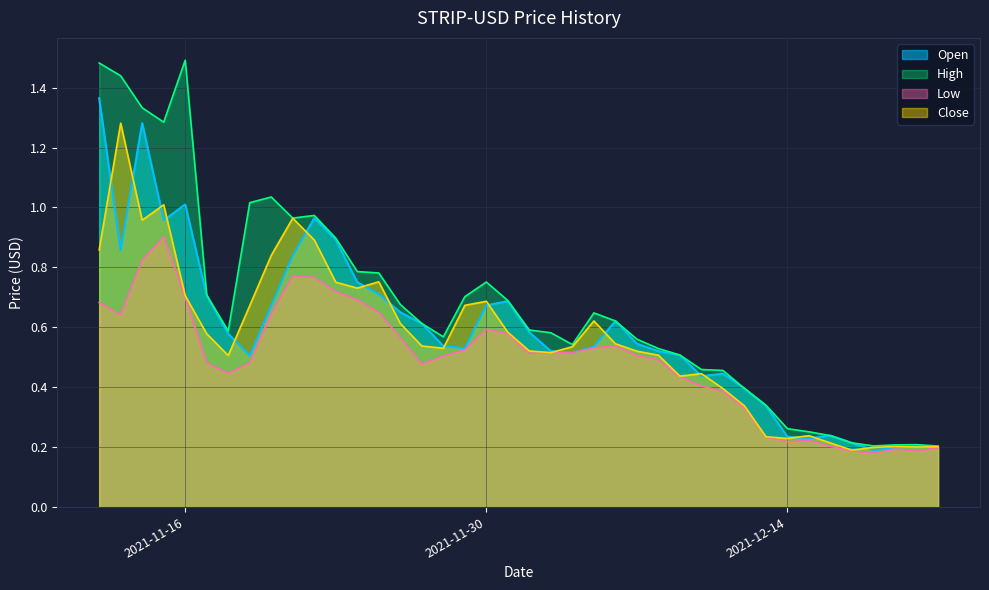

Reading left to right, list all the values displayed in this chart.

Open: 2021-11-12=1.4	2021-11-13=0.9	2021-11-14=1.3	2021-11-15=1.0	2021-11-16=1.0	2021-11-17=0.7	2021-11-18=0.6	2021-11-19=0.5	2021-11-20=0.7	2021-11-21=0.8	2021-11-22=1.0	2021-11-23=0.9	2021-11-24=0.8	2021-11-25=0.7	2021-11-26=0.7	2021-11-27=0.6	2021-11-28=0.5	2021-11-29=0.5	2021-11-30=0.7	2021-12-01=0.7	2021-12-02=0.6	2021-12-03=0.5	2021-12-04=0.5	2021-12-05=0.5	2021-12-06=0.6	2021-12-07=0.5	2021-12-08=0.5	2021-12-09=0.5	2021-12-10=0.4	2021-12-11=0.4	2021-12-12=0.4	2021-12-13=0.3	2021-12-14=0.2	2021-12-15=0.2	2021-12-16=0.2	2021-12-17=0.2	2021-12-18=0.2	2021-12-19=0.2	2021-12-20=0.2	2021-12-21=0.2
High: 2021-11-12=1.5	2021-11-13=1.4	2021-11-14=1.3	2021-11-15=1.3	2021-11-16=1.5	2021-11-17=0.7	2021-11-18=0.6	2021-11-19=1.0	2021-11-20=1.0	2021-11-21=1.0	2021-11-22=1.0	2021-11-23=0.9	2021-11-24=0.8	2021-11-25=0.8	2021-11-26=0.7	2021-11-27=0.6	2021-11-28=0.6	2021-11-29=0.7	2021-11-30=0.8	2021-12-01=0.7	2021-12-02=0.6	2021-12-03=0.6	2021-12-04=0.5	2021-12-05=0.6	2021-12-06=0.6	2021-12-07=0.6	2021-12-08=0.5	2021-12-09=0.5	2021-12-10=0.5	2021-12-11=0.5	2021-12-12=0.4	2021-12-13=0.3	2021-12-14=0.3	2021-12-15=0.3	2021-12-16=0.2	2021-12-17=0.2	2021-12-18=0.2	2021-12-19=0.2	2021-12-20=0.2	2021-12-21=0.2
Low: 2021-11-12=0.7	2021-11-13=0.6	2021-11-14=0.8	2021-11-15=0.9	2021-11-16=0.7	2021-11-17=0.5	2021-11-18=0.4	2021-11-19=0.5	2021-11-20=0.6	2021-11-21=0.8	2021-11-22=0.8	2021-11-23=0.7	2021-11-24=0.7	2021-11-25=0.6	2021-11-26=0.6	2021-11-27=0.5	2021-11-28=0.5	2021-11-29=0.5	2021-11-30=0.6	2021-12-01=0.6	2021-12-02=0.5	2021-12-03=0.5	2021-12-04=0.5	2021-12-05=0.5	2021-12-06=0.5	2021-12-07=0.5	2021-12-08=0.5	2021-12-09=0.4	2021-12-10=0.4	2021-12-11=0.4	2021-12-12=0.3	2021-12-13=0.2	2021-12-14=0.2	2021-12-15=0.2	2021-12-16=0.2	2021-12-17=0.2	2021-12-18=0.2	2021-12-19=0.2	2021-12-20=0.2	2021-12-21=0.2
Close: 2021-11-12=0.9	2021-11-13=1.3	2021-11-14=1.0	2021-11-15=1.0	2021-11-16=0.7	2021-11-17=0.6	2021-11-18=0.5	2021-11-19=0.7	2021-11-20=0.8	2021-11-21=1.0	2021-11-22=0.9	2021-11-23=0.8	2021-11-24=0.7	2021-11-25=0.8	2021-11-26=0.6	2021-11-27=0.5	2021-11-28=0.5	2021-11-29=0.7	2021-11-30=0.7	2021-12-01=0.6	2021-12-02=0.5	2021-12-03=0.5	2021-12-04=0.5	2021-12-05=0.6	2021-12-06=0.5	2021-12-07=0.5	2021-12-08=0.5	2021-12-09=0.4	2021-12-10=0.4	2021-12-11=0.4	2021-12-12=0.3	2021-12-13=0.2	2021-12-14=0.2	2021-12-15=0.2	2021-12-16=0.2	2021-12-17=0.2	2021-12-18=0.2	2021-12-19=0.2	2021-12-20=0.2	2021-12-21=0.2